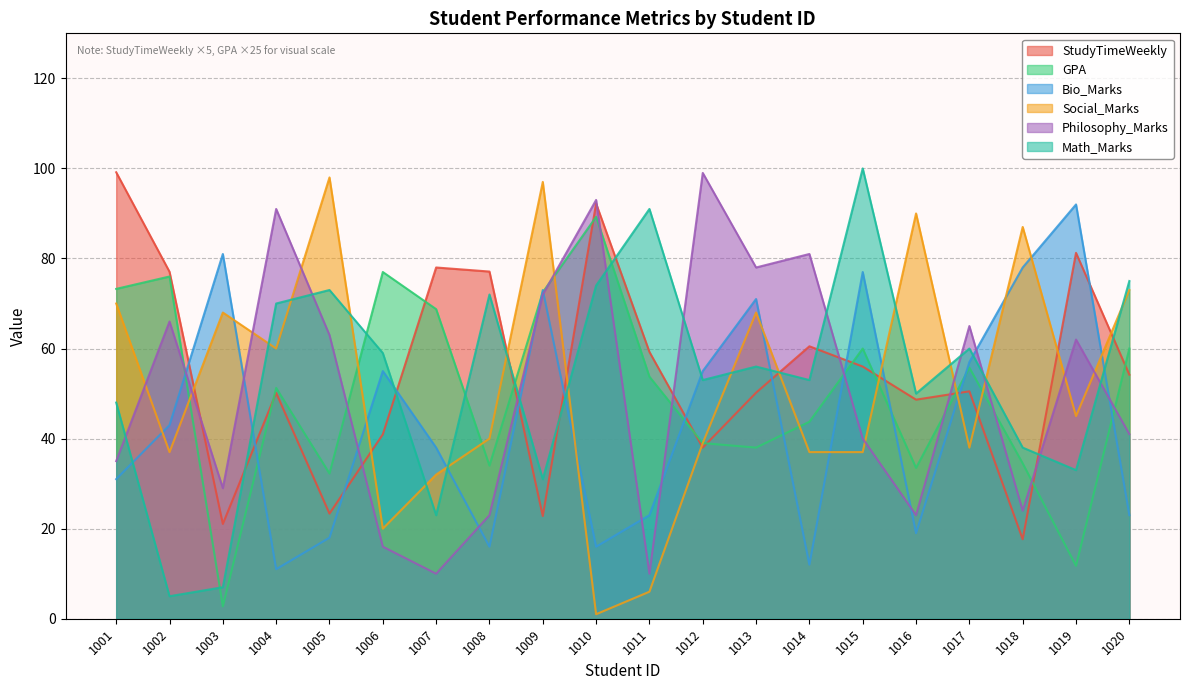

After their last crossing, which series has the higher values: GPA or Bio_Marks?

GPA